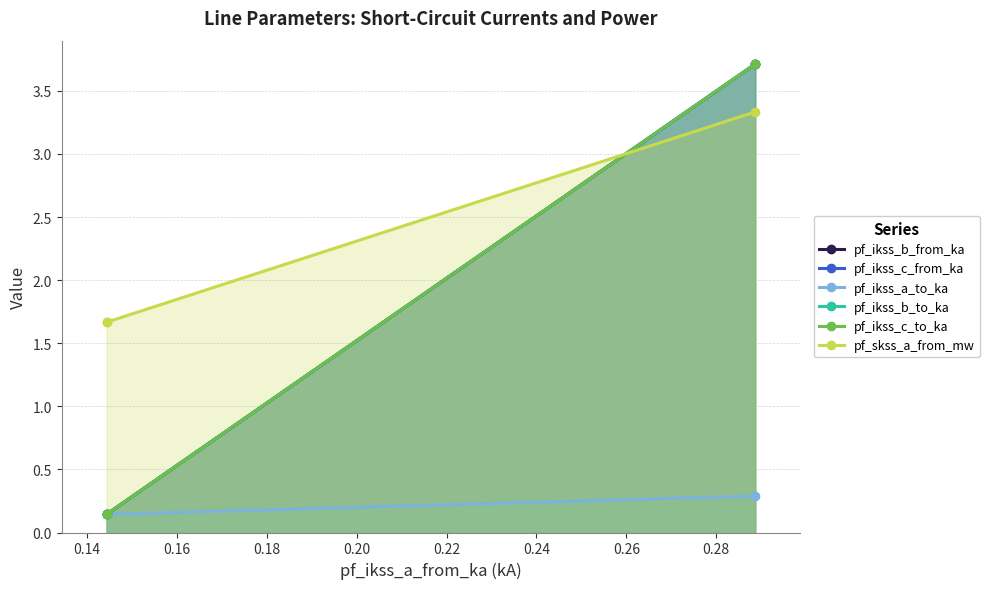

What is the value of the pf_skss_a_from_mw point at the 2nd from the left?

1.7